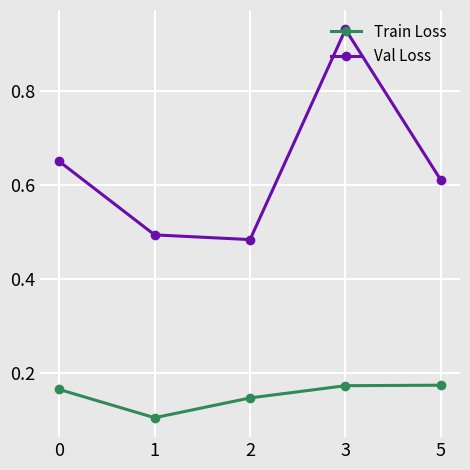

Count the number of categories in the chart.

5